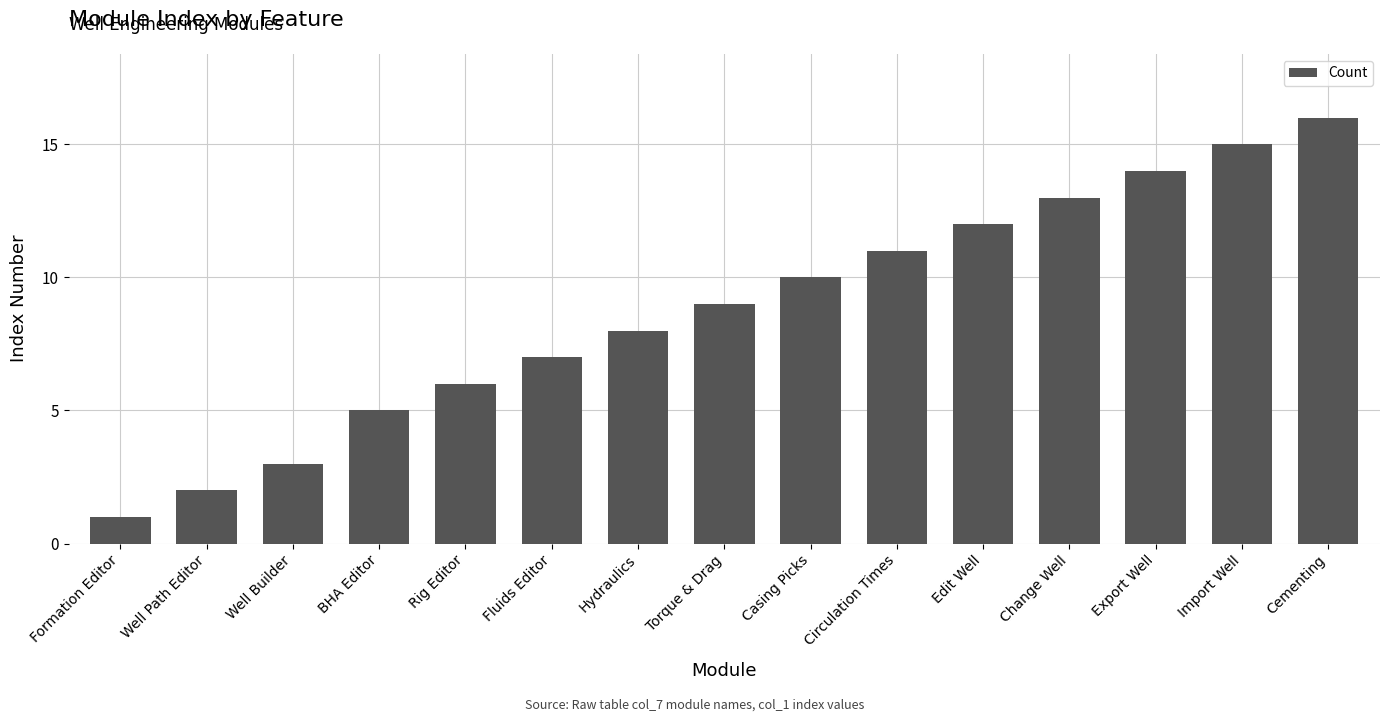

Reading left to right, list all the values displayed in this chart.

1	2	3	5	6	7	8	9	10	11	12	13	14	15	16